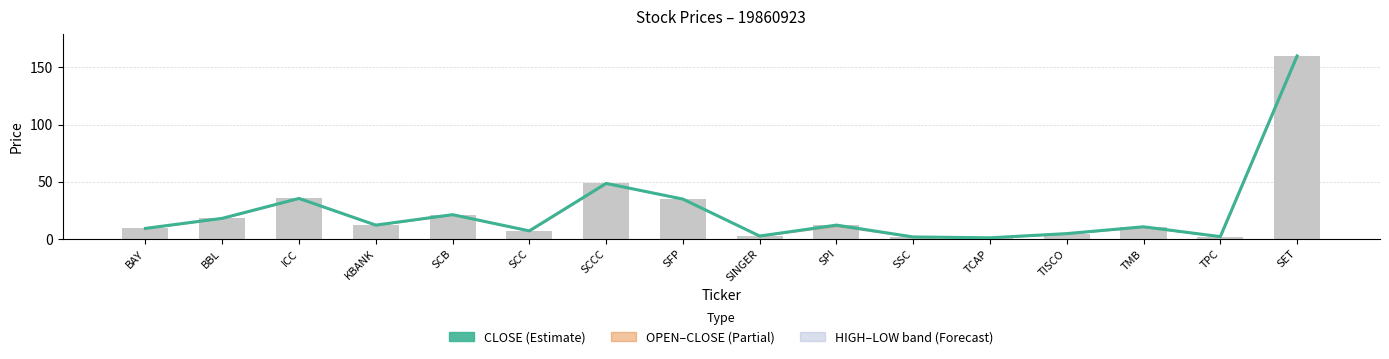

What is the smallest value displayed?

1.0